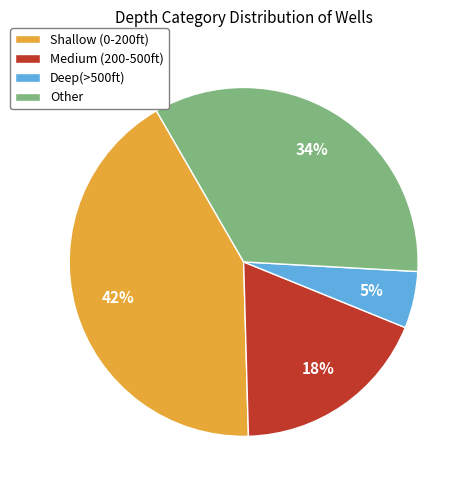

Count the number of slices in the pie.

4